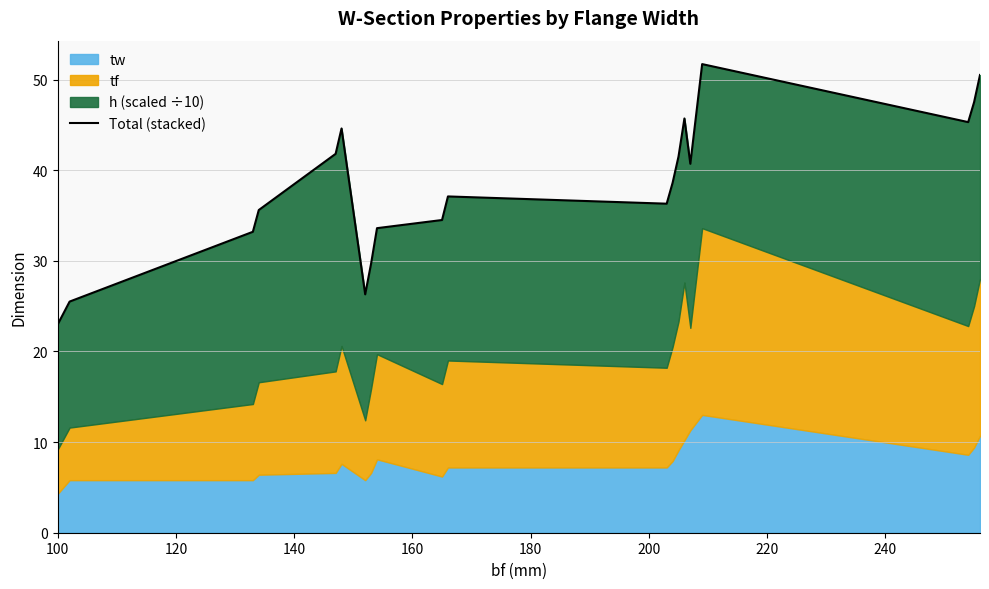

What is the value of the 7th point from the left?

26.3